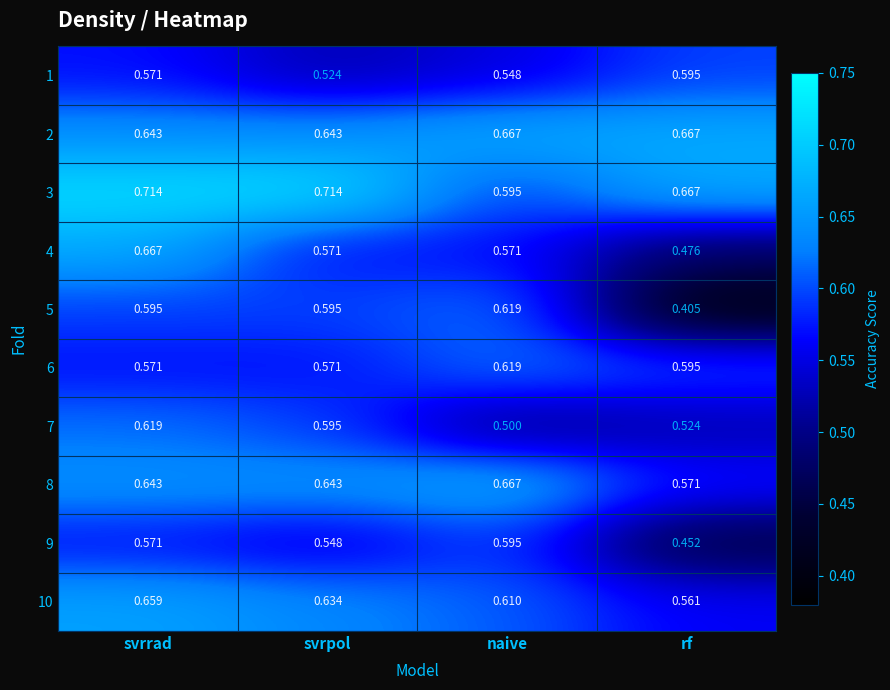

How many series are shown in this chart?

10